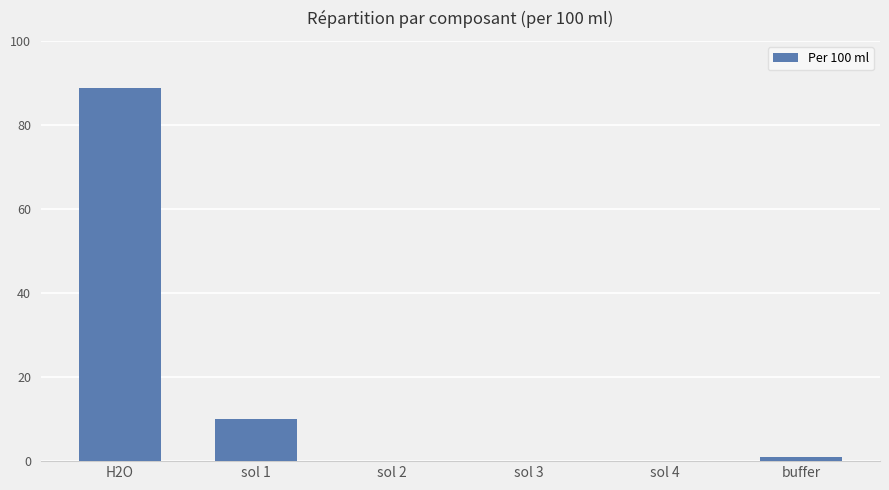

How many categories are shown in the chart?

6